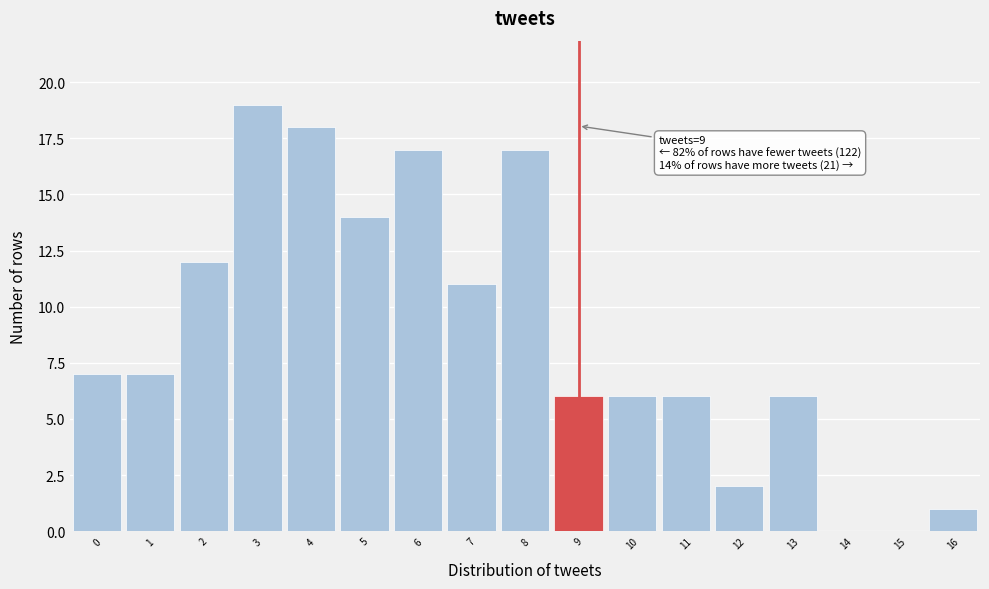

Over which range of the x-axis is the bar tallest?

2.5 to 3.5